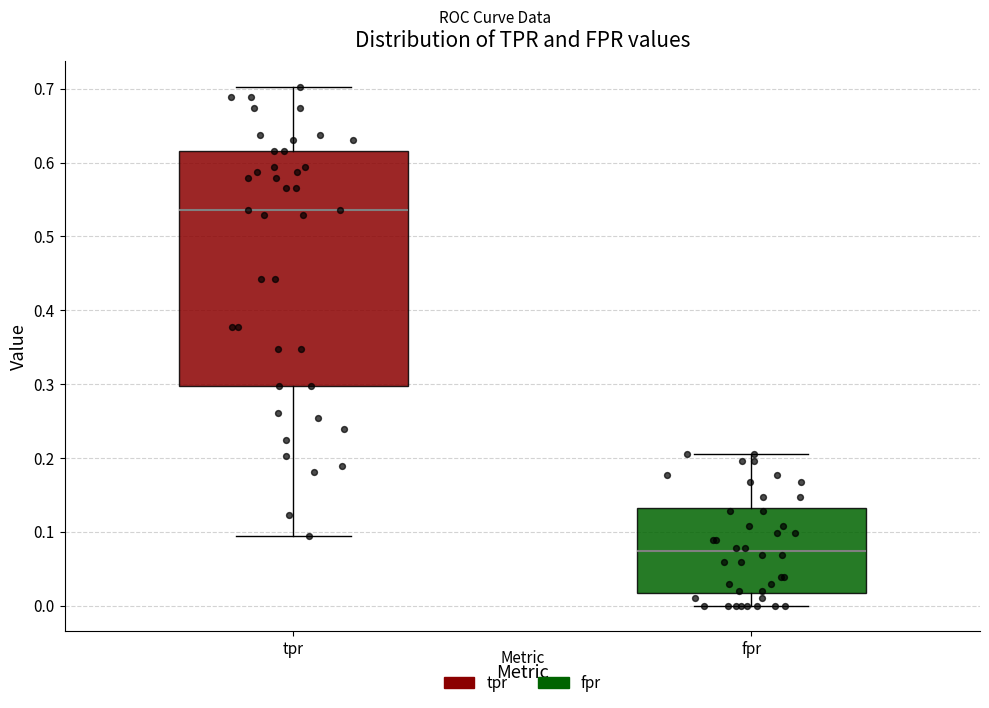

Reading left to right, read every box against the y-axis: the position of its median line, the range the box covers, and the ends of its whiskers. The values are not printed on the chart, so give them approximately, as read against the axis.

tpr: median 0.54, box 0.30 to 0.62, whiskers 0.09 to 0.70
fpr: median 0.07, box 0.02 to 0.13, whiskers 0.00 to 0.21